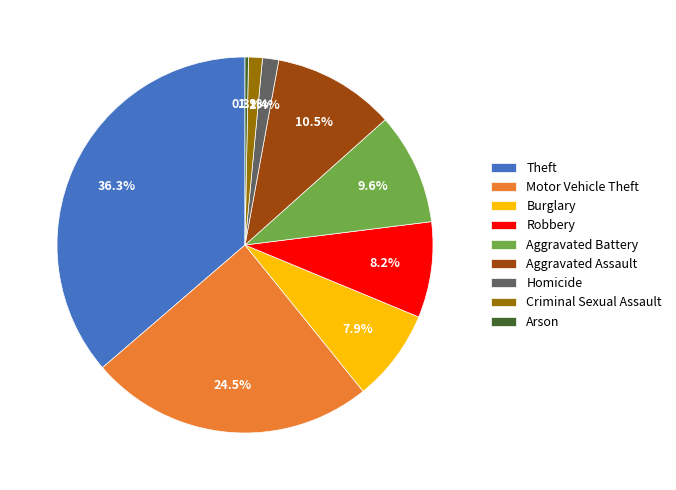

Is there any slice that represents more than half of the pie?

No